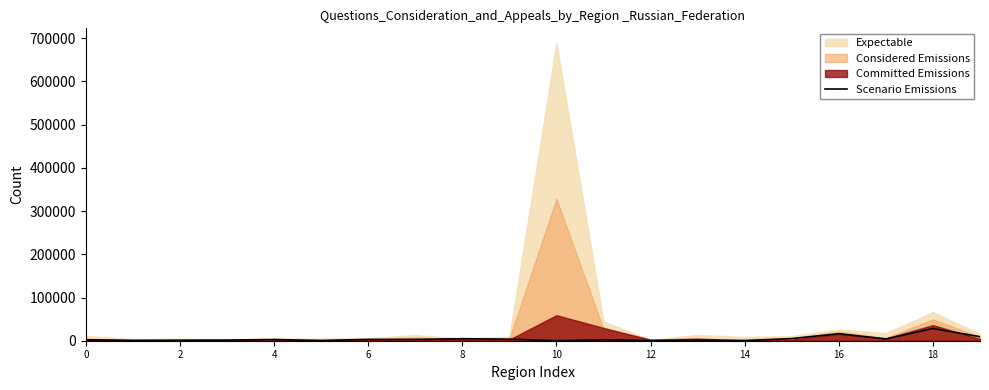

How many lines are shown in the chart?

1